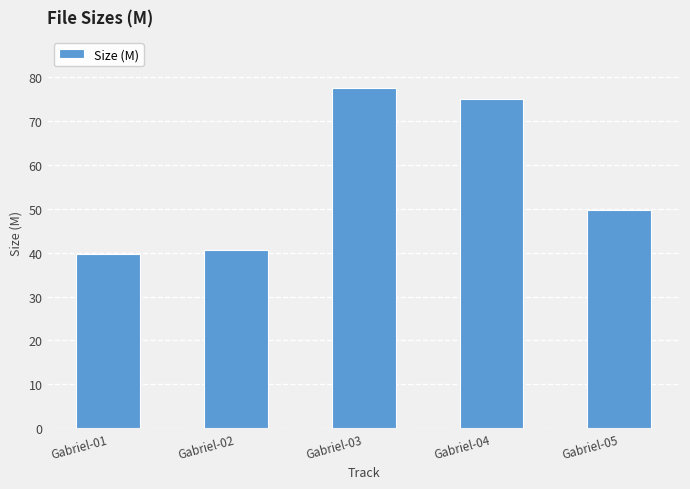

What is the value of the 4th bar from the left?

75.1